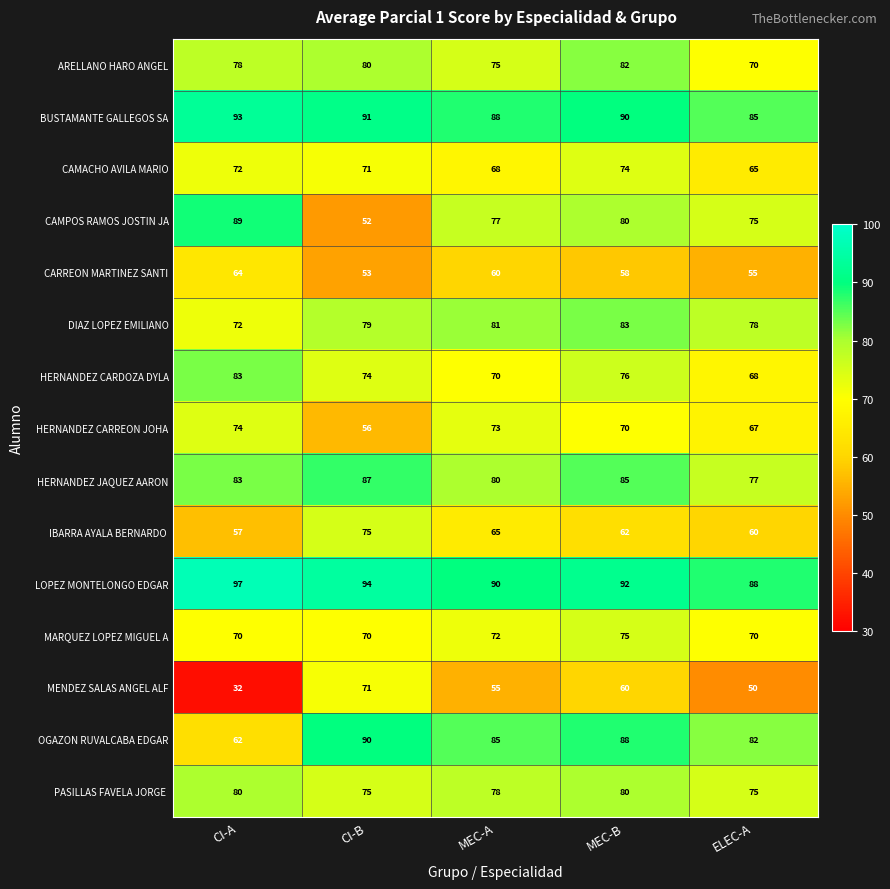

Which series has the largest total across all categories?

LOPEZ MONTELONGO EDGAR